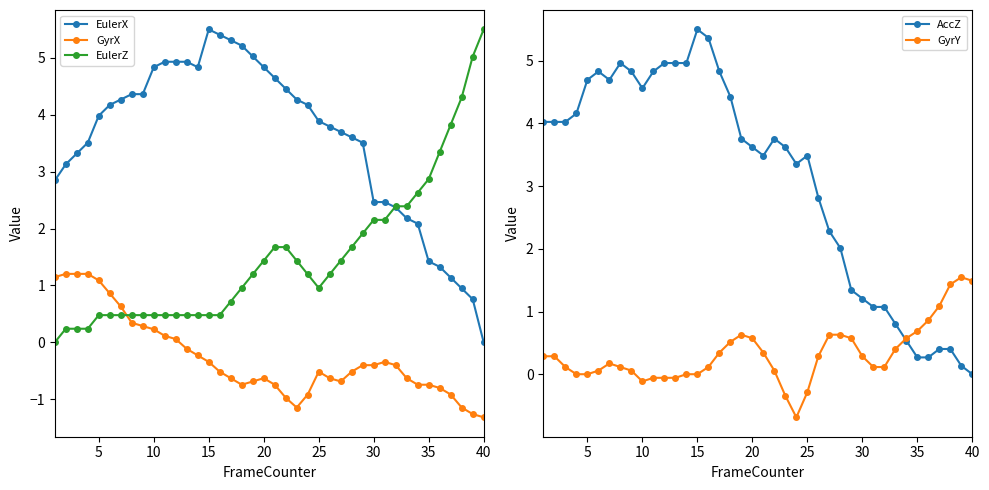

True or false: GyrX and EulerX intersect in this chart.

False